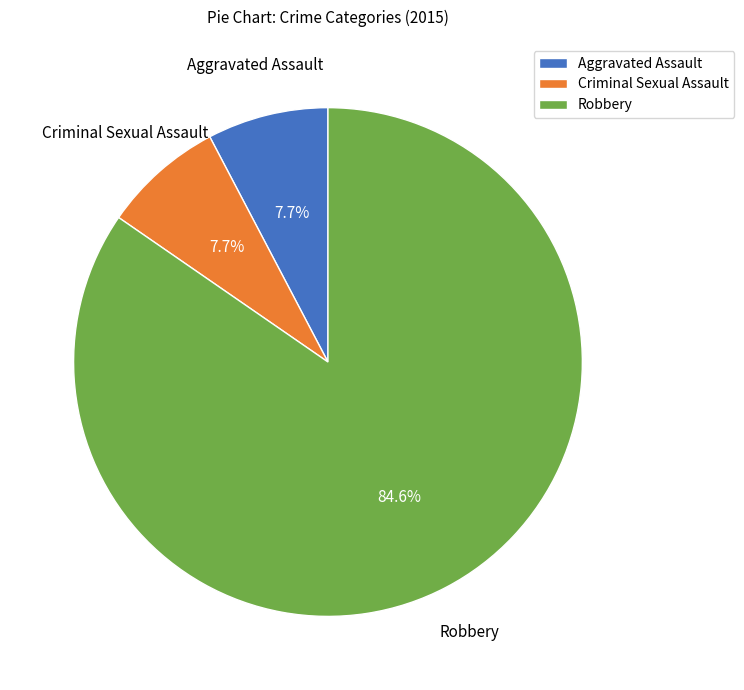

Is it true that Aggravated Assault is 1% of the pie?

False